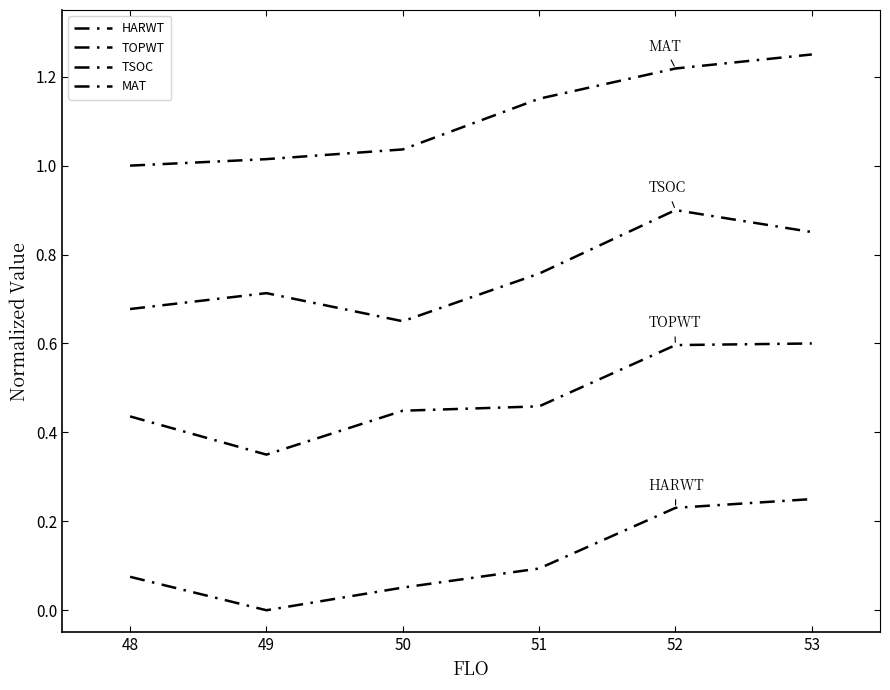

Which series has the widest spread of values?

HARWT